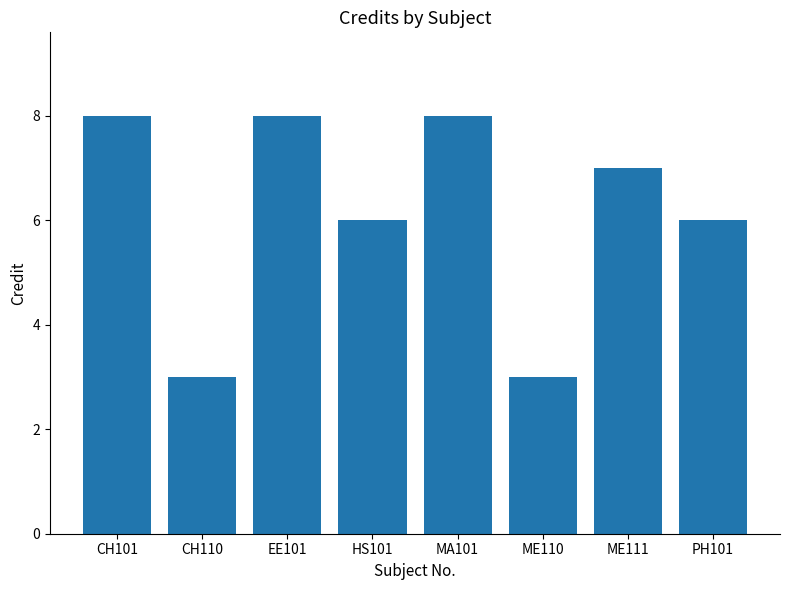

Read the value at PH101.

6